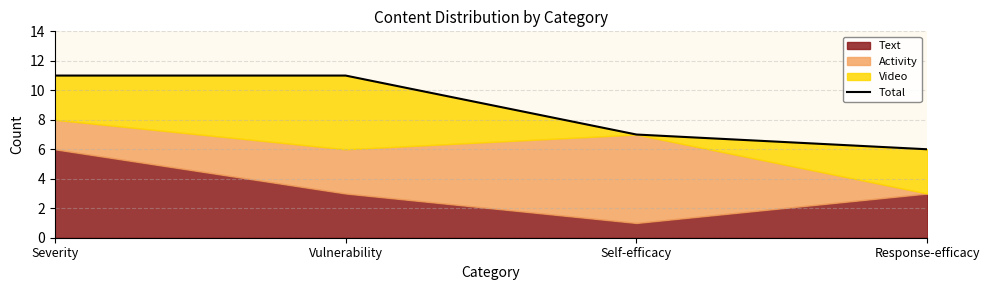

Does the chart have visible grid lines?

Yes